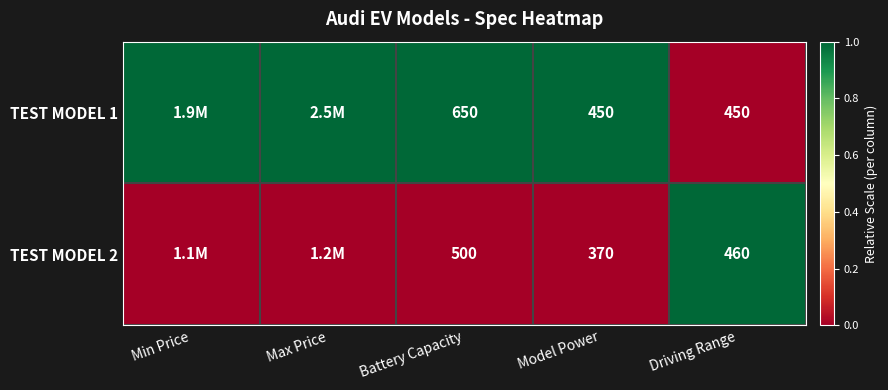

What is the difference between the highest and lowest values at Driving Range?

10